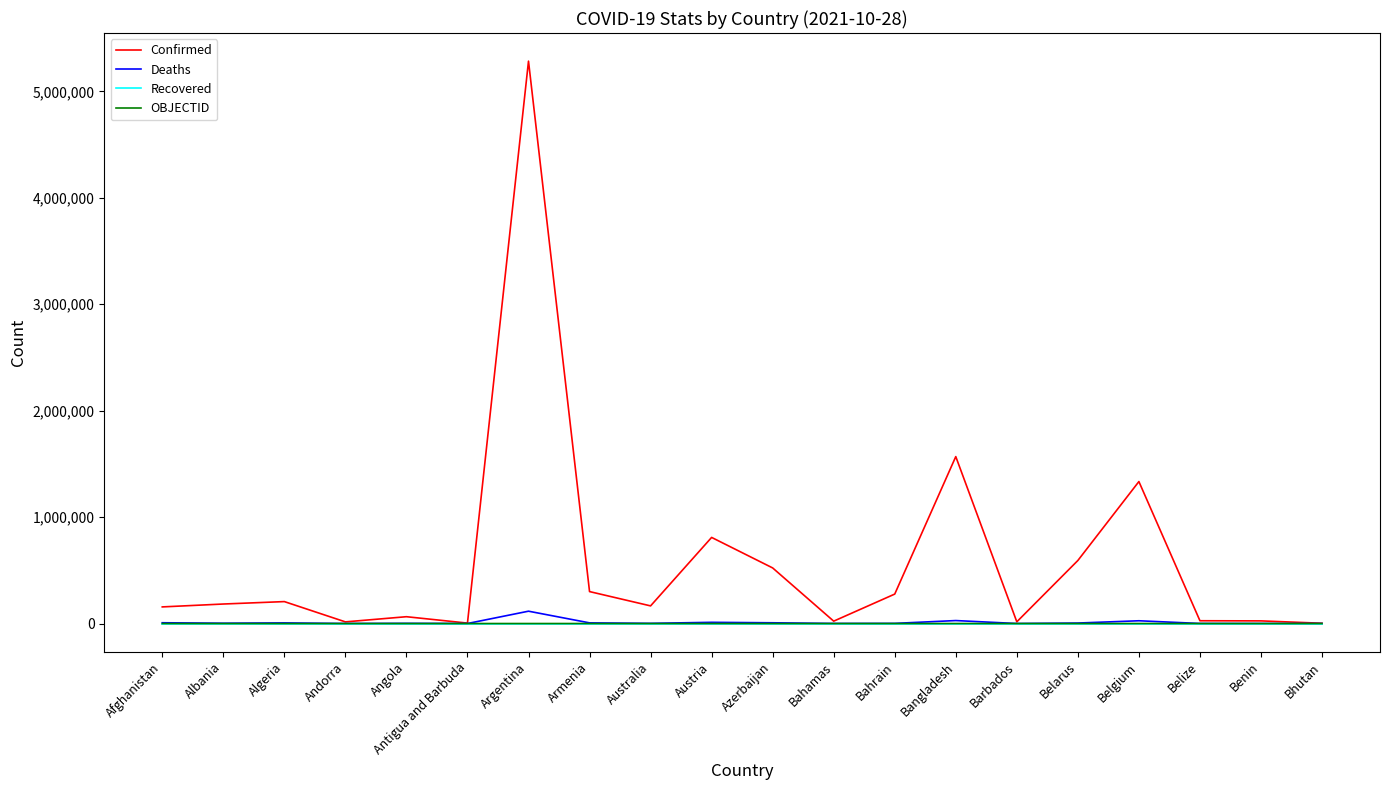

Which series has the widest spread of values?

Confirmed